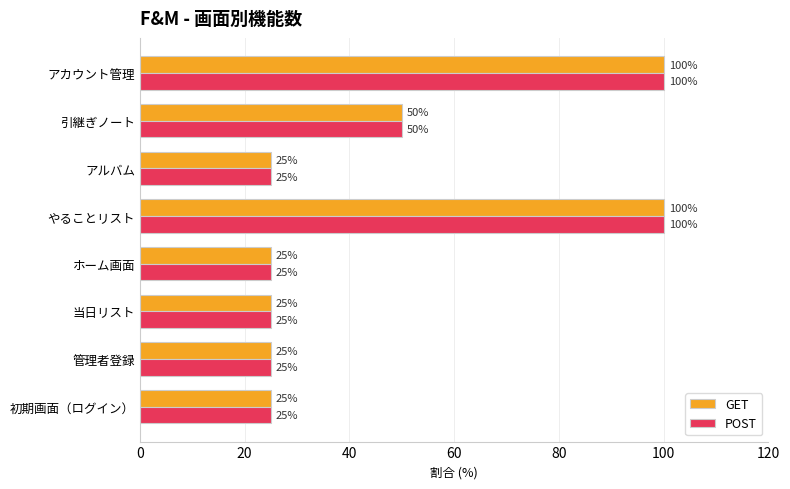

What is the highest value of the GET series?

100